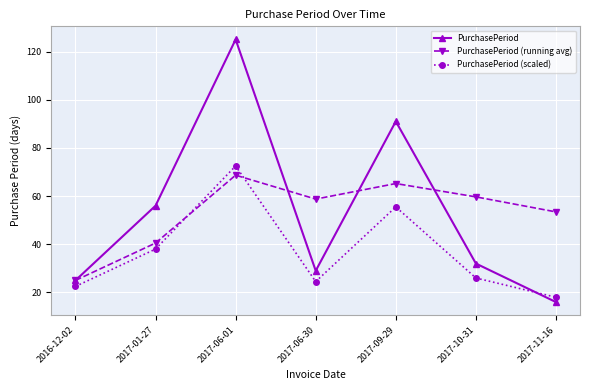

Where is the first local maximum for PurchasePeriod?

2017-06-01